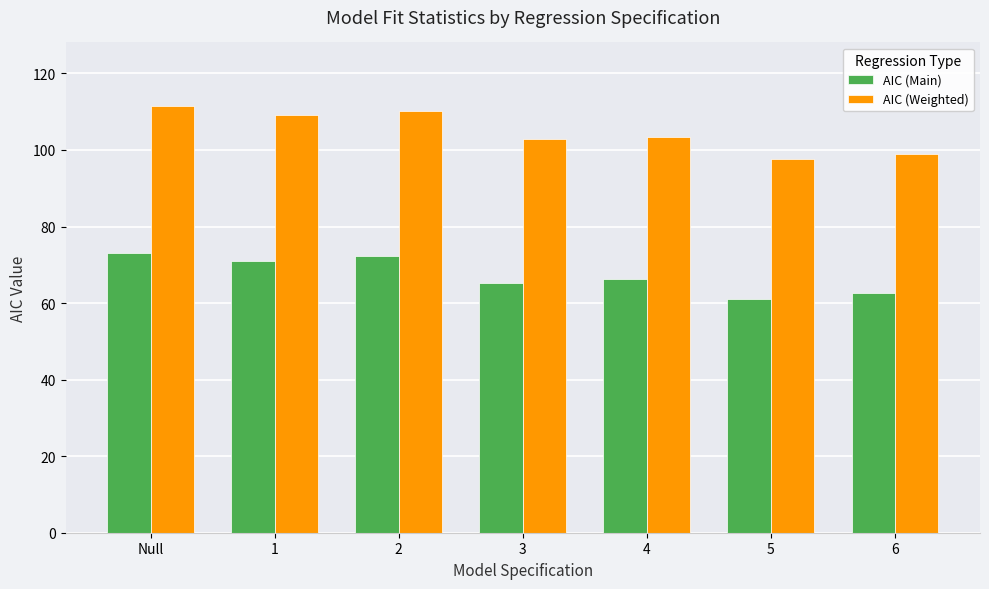

How many groups of bars are there?

7